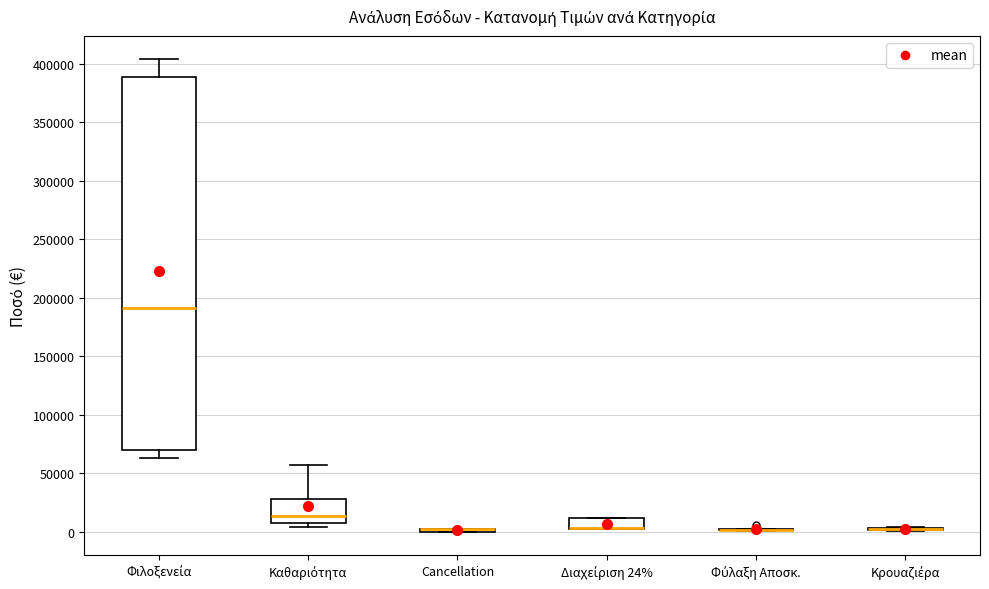

Reading left to right, read every box against the y-axis: the position of its median line, the range the box covers, and the ends of its whiskers. The values are not printed on the chart, so give them approximately, as read against the axis.

Φιλοξενεία: median 190000, box 70000 to 390000, whiskers 65000 to 405000
Καθαριότητα: median 15000, box 10000 to 30000, whiskers 5000 to 55000
Cancellation: box collapsed to a line at 0, whiskers 0 to 5000
Διαχείριση 24%: median 5000 (drawn on the box's lower edge), box 0 to 10000, whiskers 0 to 10000
Φύλαξη Αποσκ.: box collapsed to a line at 0, whiskers 0 to 0
Κρουαζιέρα: box collapsed to a line at 0, whiskers 0 to 5000